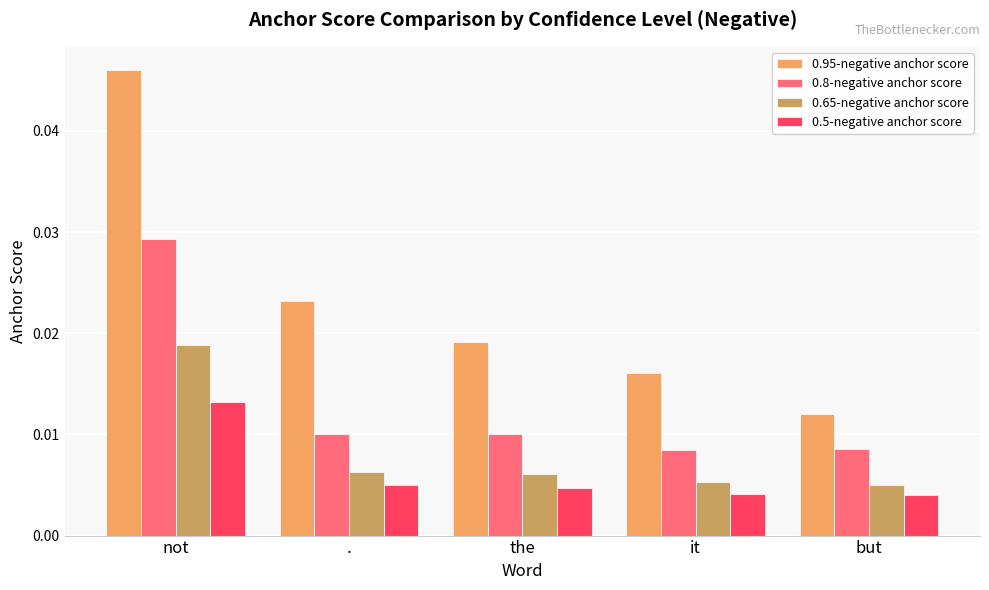

How many bars are there in total?

20